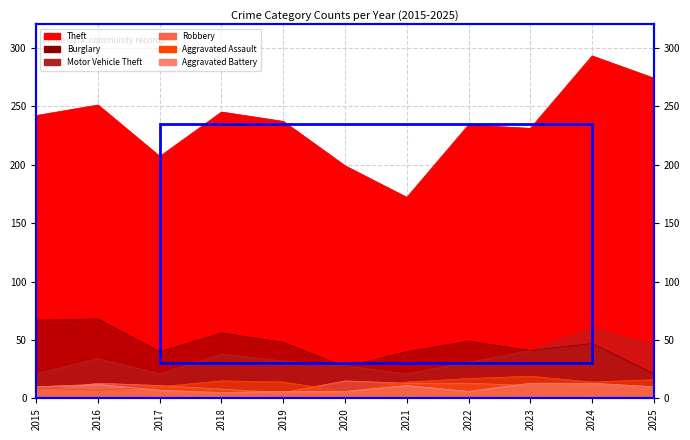

Reading left to right, transcribe all the data shown in this chart.

Theft: 242	251	207	245	237	199	172	234	231	293	274
Burglary: 67	68	40	56	48	27	40	49	41	47	21
Motor Vehicle Theft: 21	34	21	38	32	28	21	31	41	60	46
Robbery: 6	13	11	8	5	15	13	13	11	12	8
Aggravated Assault: 9	7	10	15	14	6	14	17	19	14	16
Aggravated Battery: 10	12	7	5	6	6	11	6	13	13	10